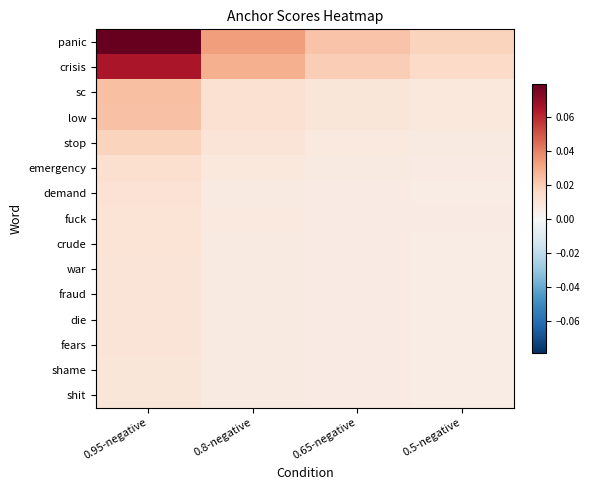

List the series in order of their peak value, highest first.

panic, crisis, sc, low, stop, emergency, demand, fuck, crude, war, fraud, die, fears, shame, shit